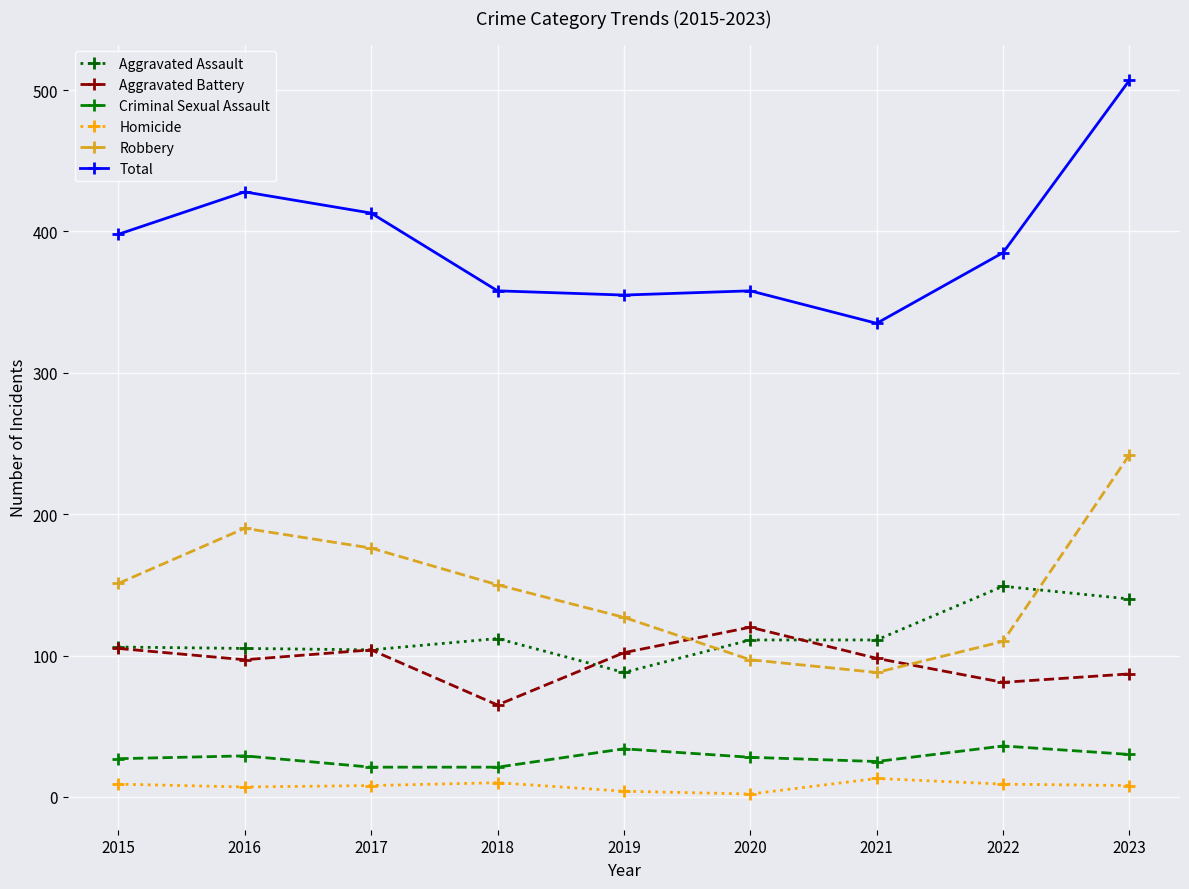

List the series in order of their peak value, lowest first.

Homicide, Criminal Sexual Assault, Aggravated Battery, Aggravated Assault, Robbery, Total